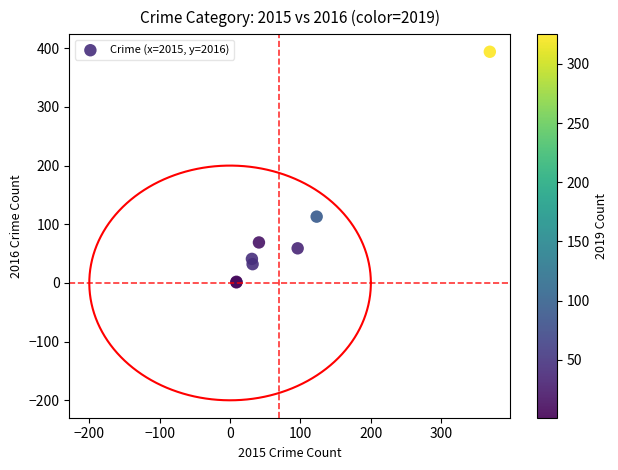

What Y value in the scatter plot is closest to 197?

113